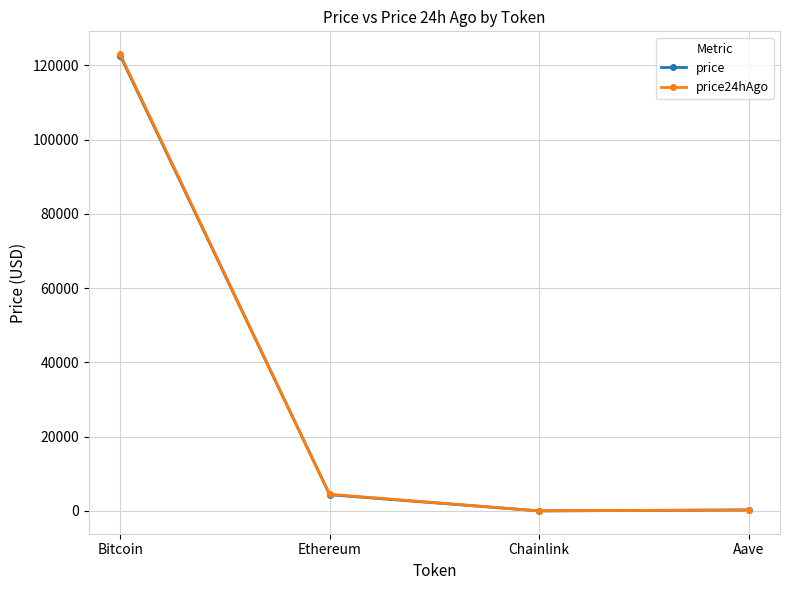

Which series has the largest range (max minus min)?

price24hAgo